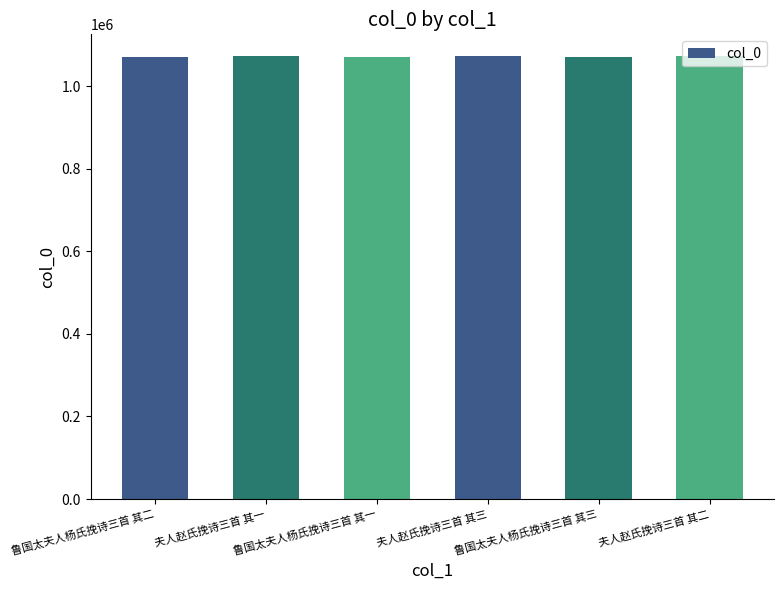

True or false: the data shows 1889984 at 夫人赵氏挽诗三首 其三.

False